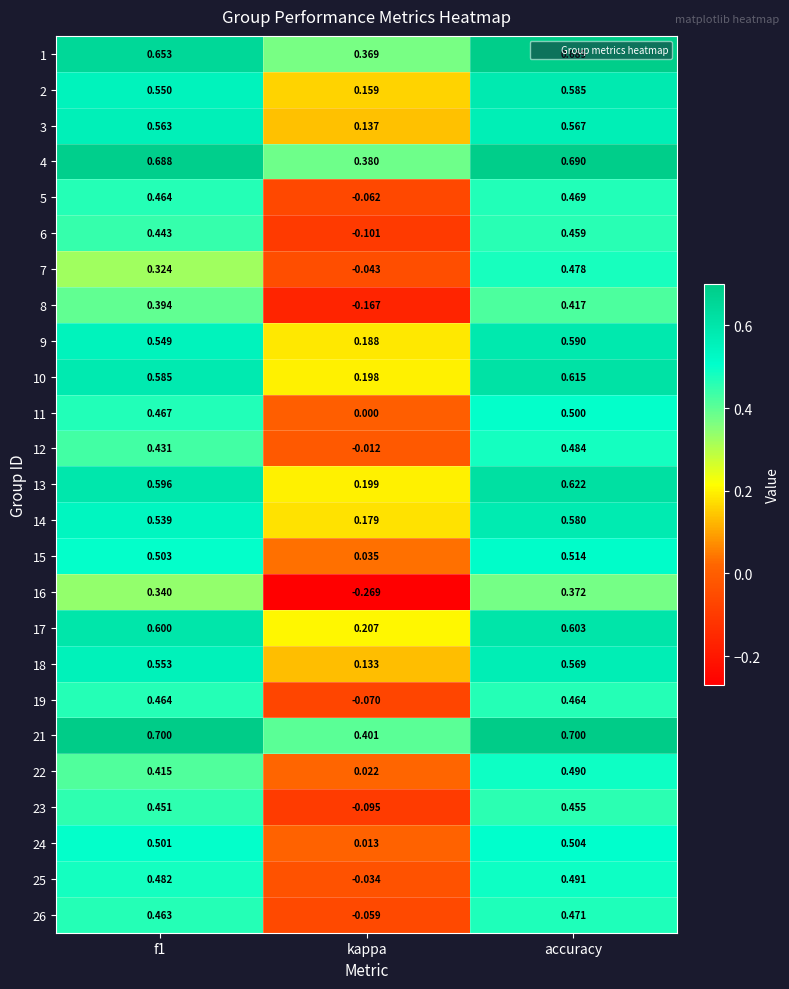

Which series has the widest spread of values?

16